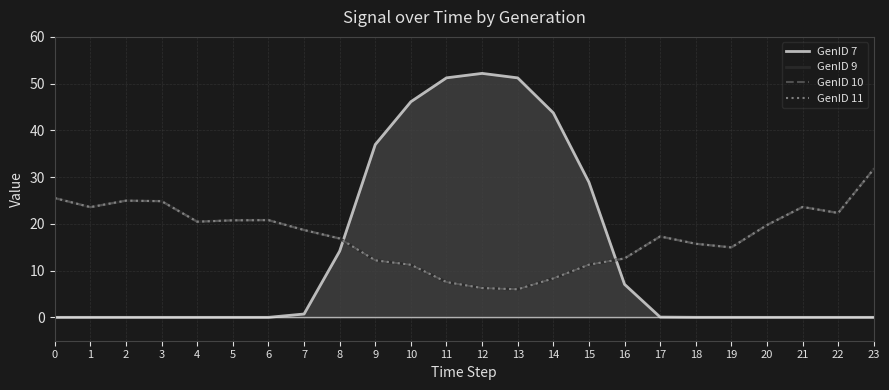

Which has a higher value, 22 or 10?

10